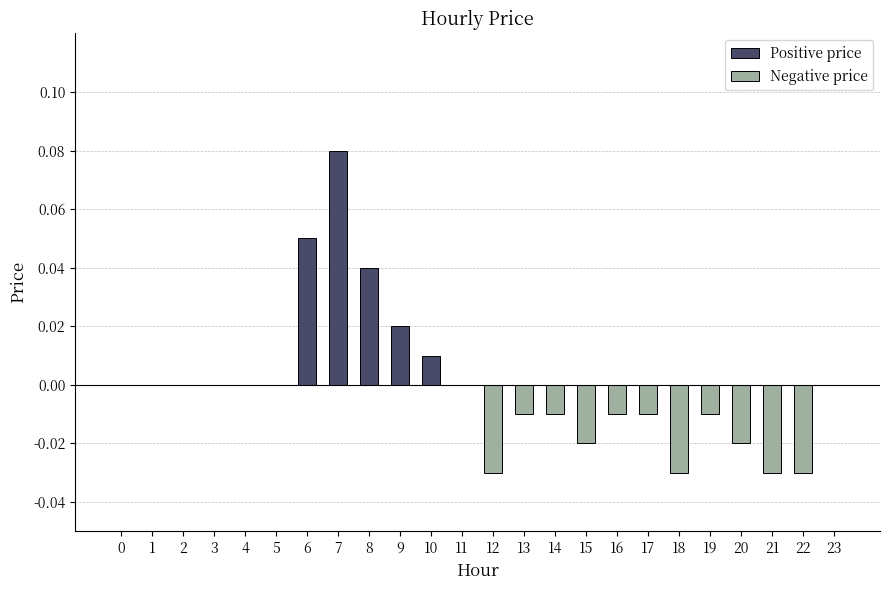

Is it true that the value at 11 is 0.0?

True